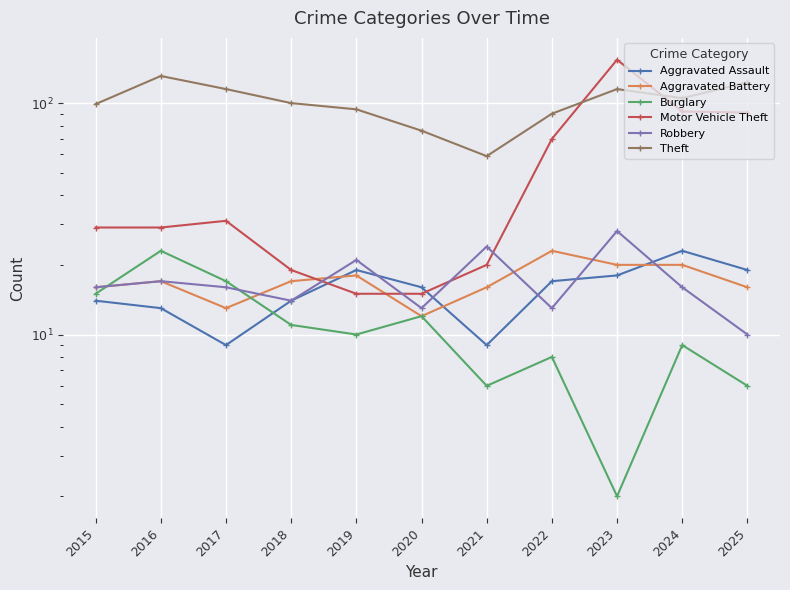

At how many categories does at least one series exceed 75?

10